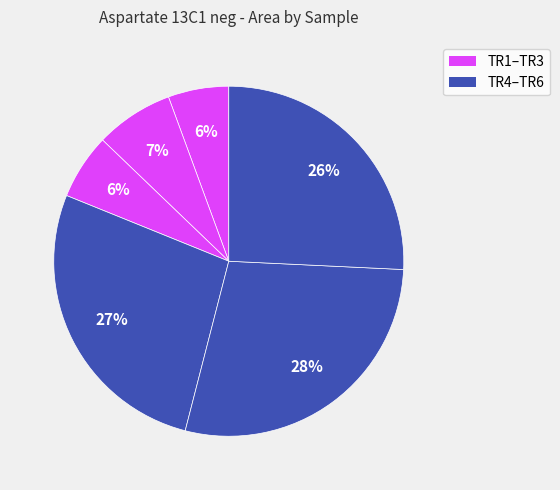

Count the number of slices in the pie.

6